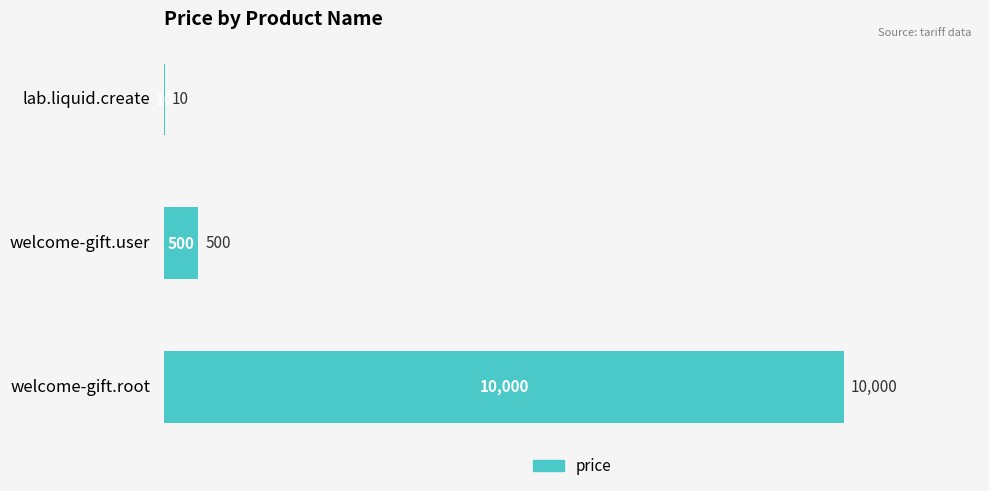

What is the average value?

3503